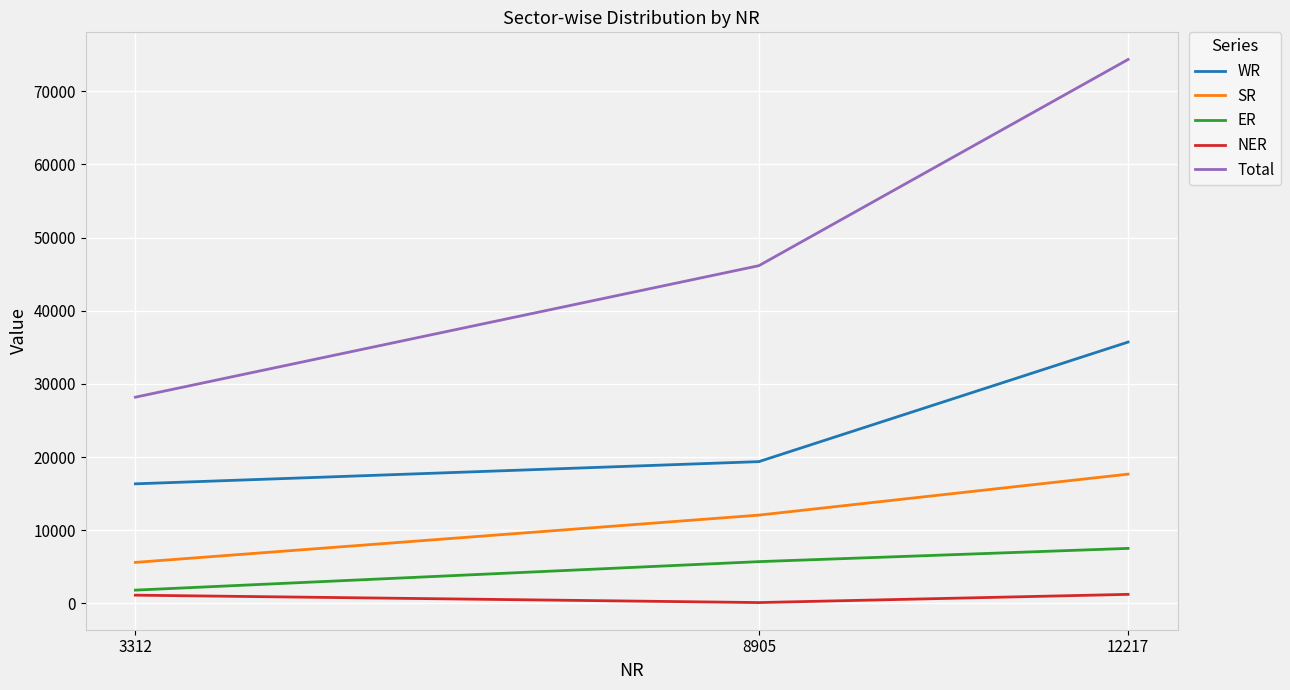

Is the value of Total at 3312 greater than the value of NER at 8905?

Yes